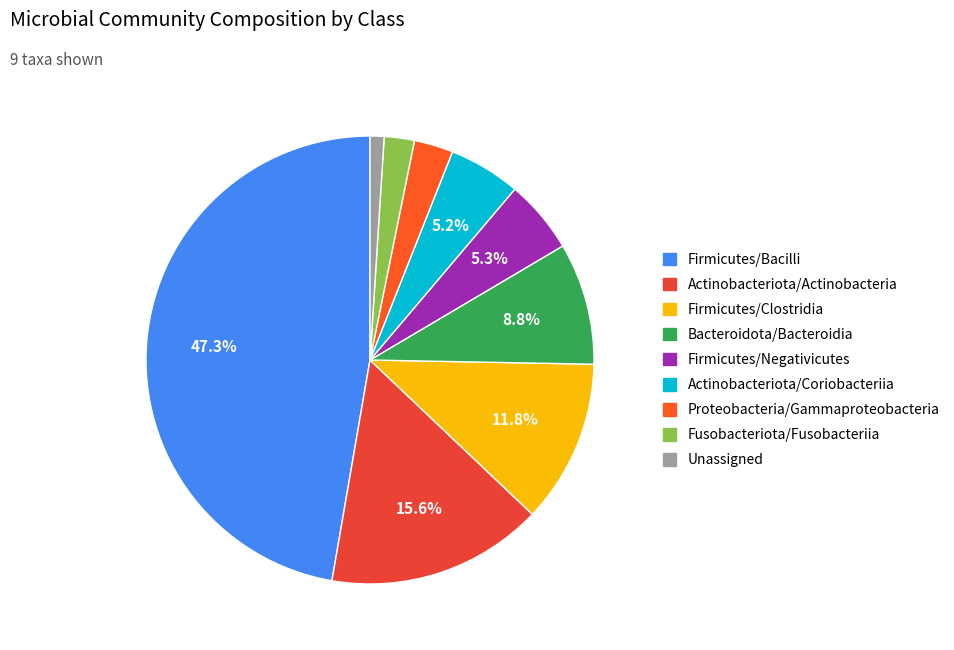

Does any single category account for the majority?

No